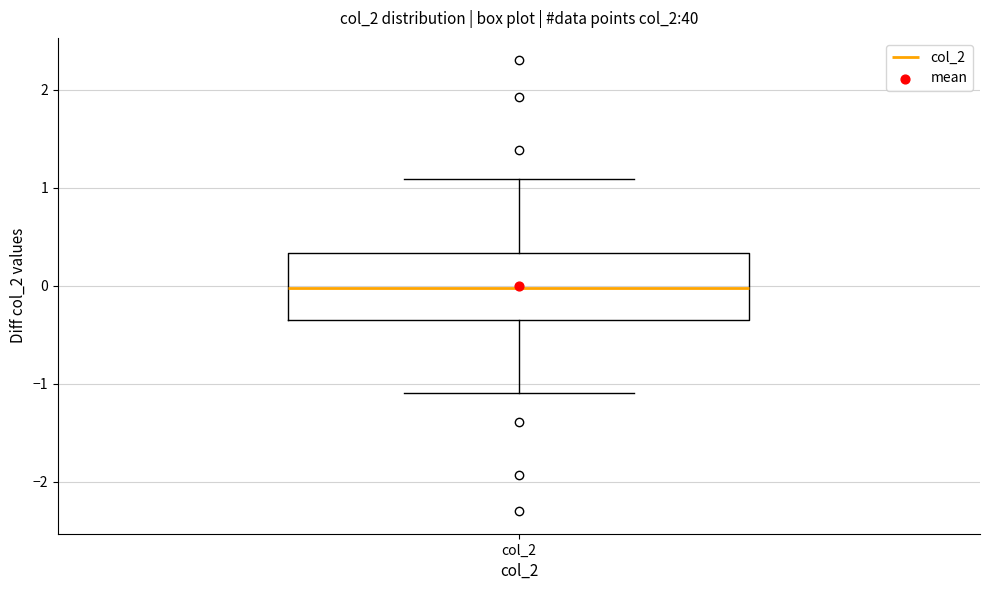

Transcribe this box plot: give where the median line is, the range the box spans, and where the two whiskers end, as read against the y-axis. The values are not printed on the chart, so give them approximately, as read against the axis.

median 0.0, box -0.4 to 0.3, whiskers -1.1 to 1.1